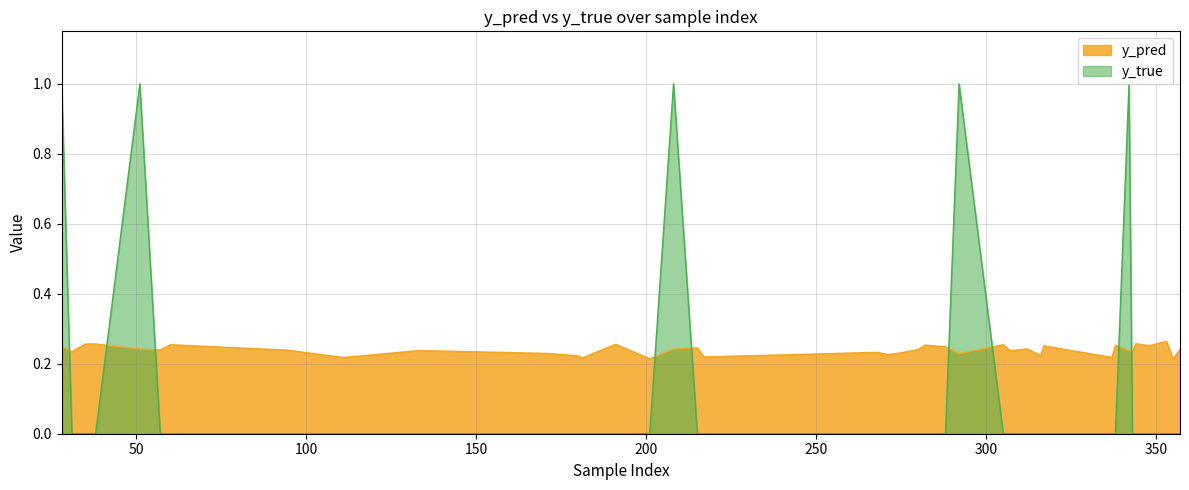

List the labels in order of y_pred value, largest first.

353, 344, 35, 38, 191, 60, 305, 282, 338, 348, 317, 28, 288, 215, 86, 312, 51, 208, 357, 280, 57, 94, 133, 307, 342, 31, 343, 268, 274, 171, 292, 271, 316, 180, 217, 337, 111, 181, 201, 355